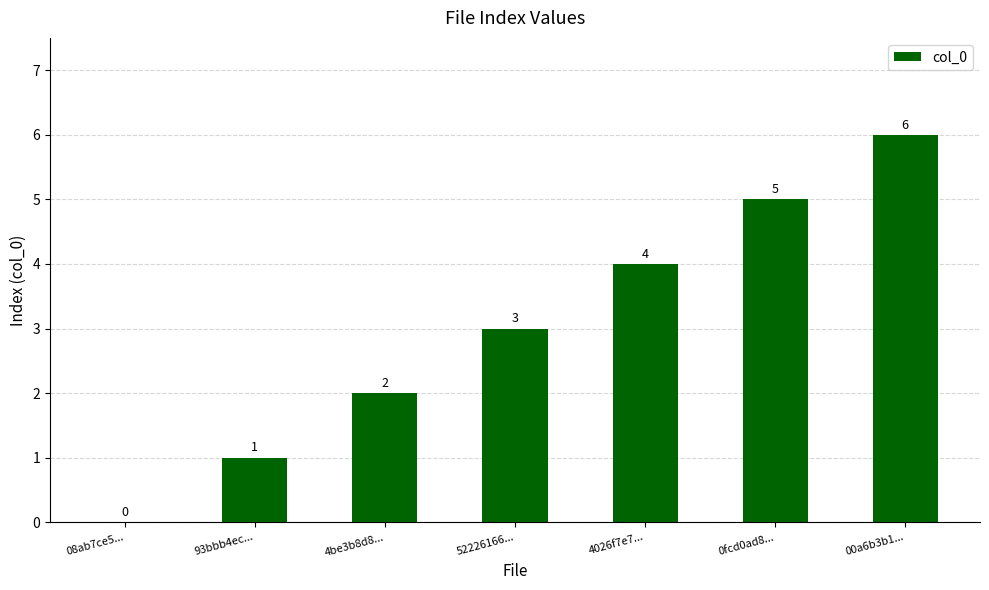

The chart shows a value of 0 at 08ab7ce5.... True or false?

True